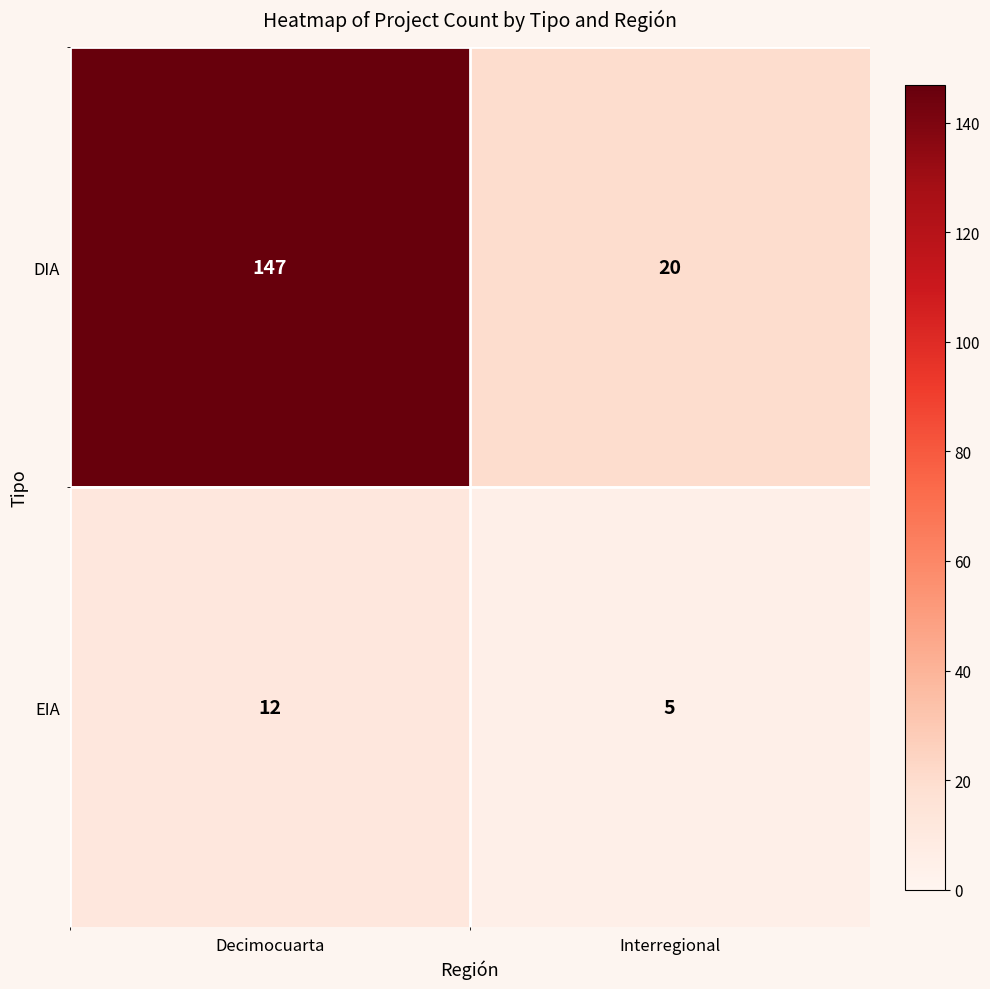

Where is DIA nearest to the value 83?

Interregional